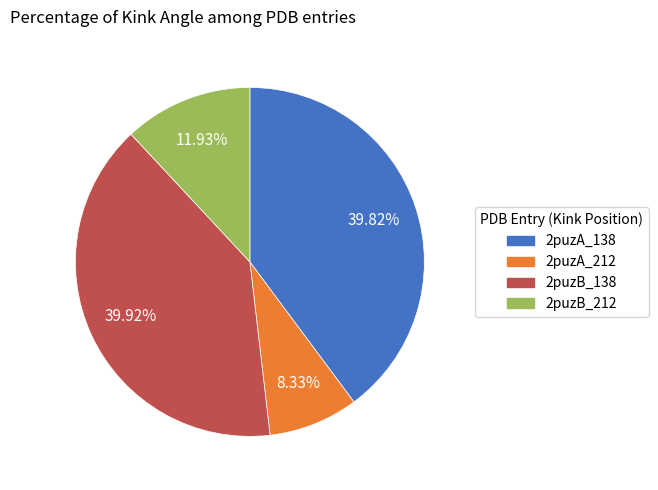

Approximately how many times larger is the value at 2puzB_138 compared to 2puzB_212?

3.3